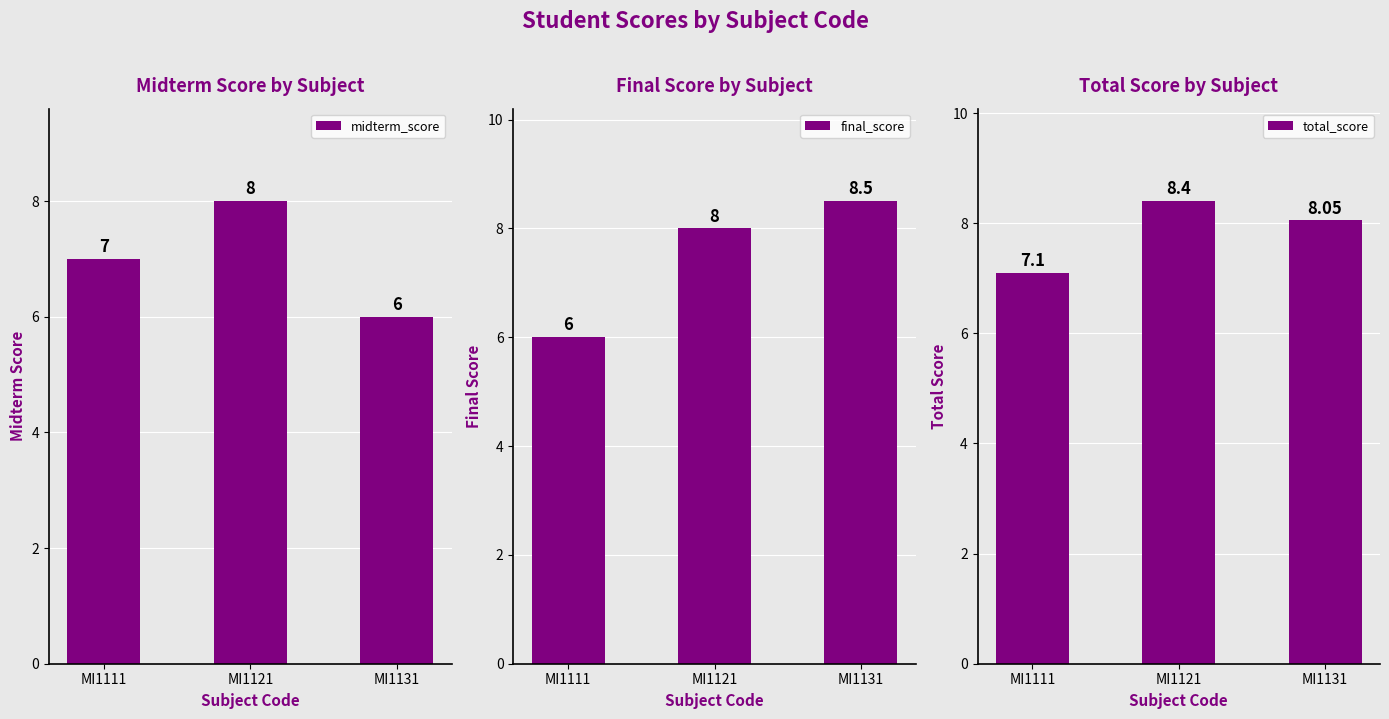

What is the value of the final_score bar at the 1st from the left?

6.0